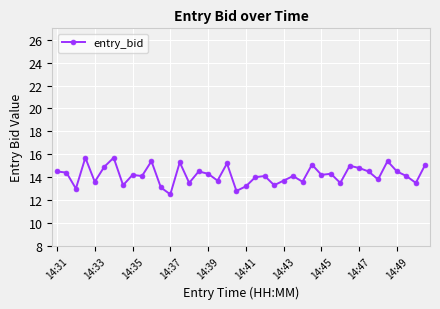

What is the maximum value shown in the chart?

15.7